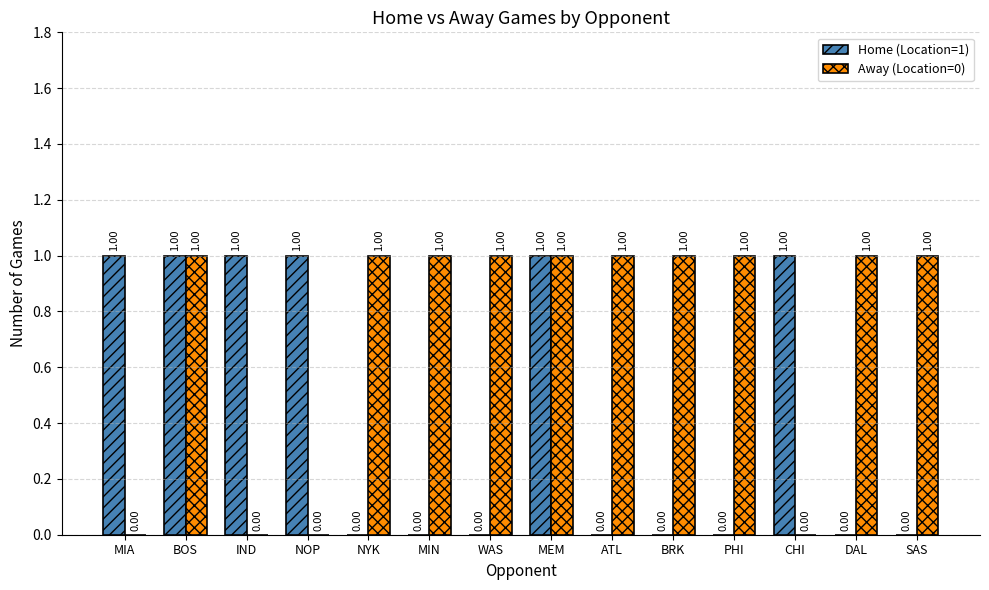

Which series has the largest total across all categories?

Away (Location=0)